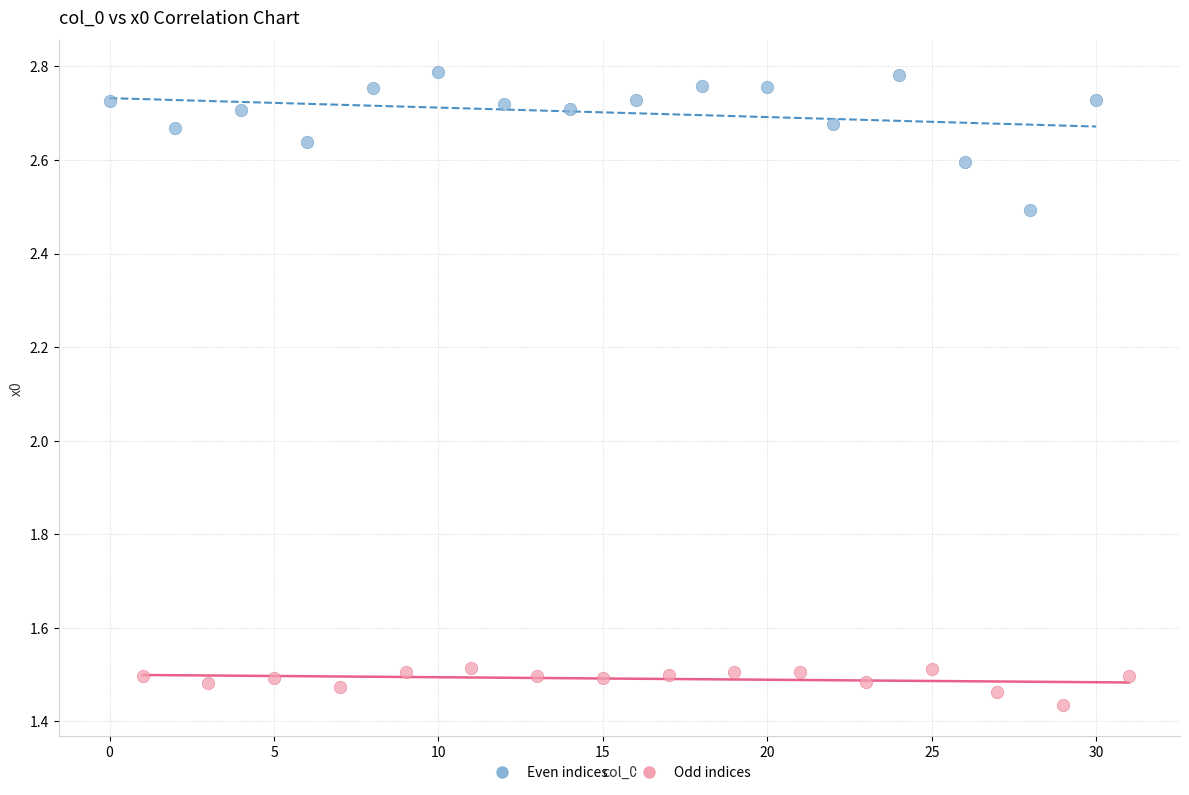

Which series reaches the maximum Y coordinate?

Even indices